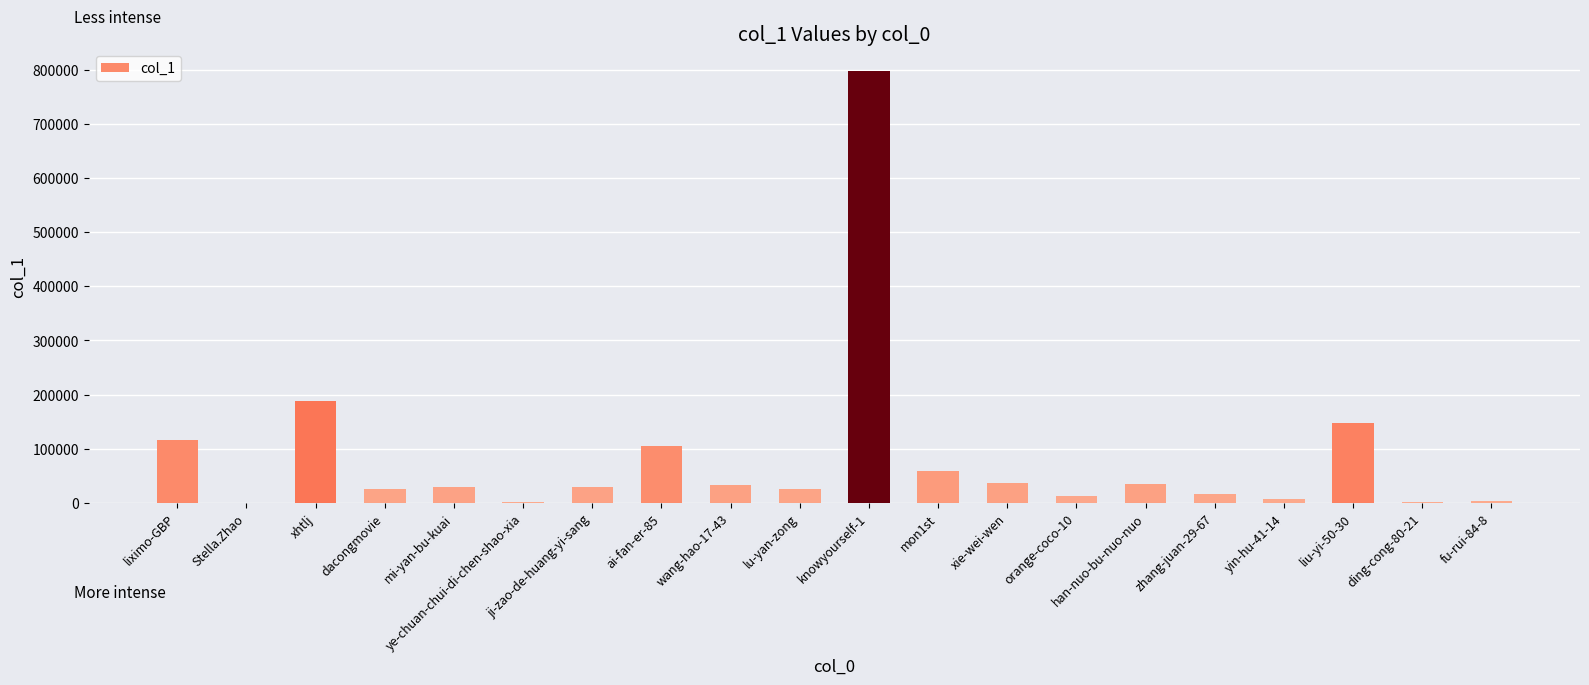

The value at mi-yan-bu-kuai is 29516. True or false?

True